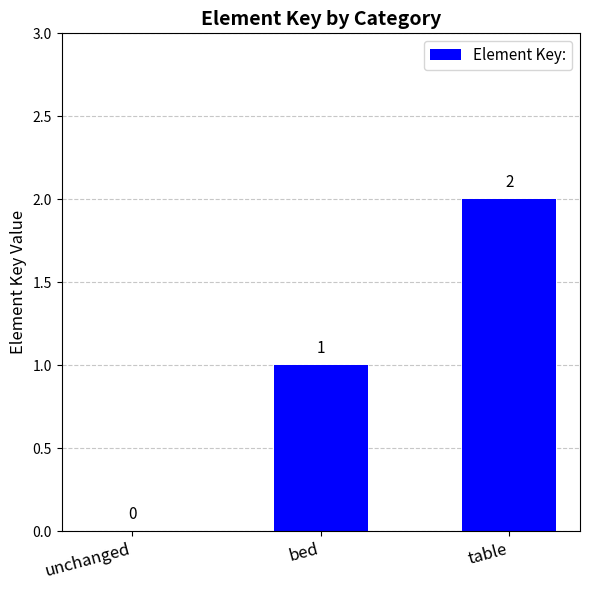

Are the bars horizontal?

No